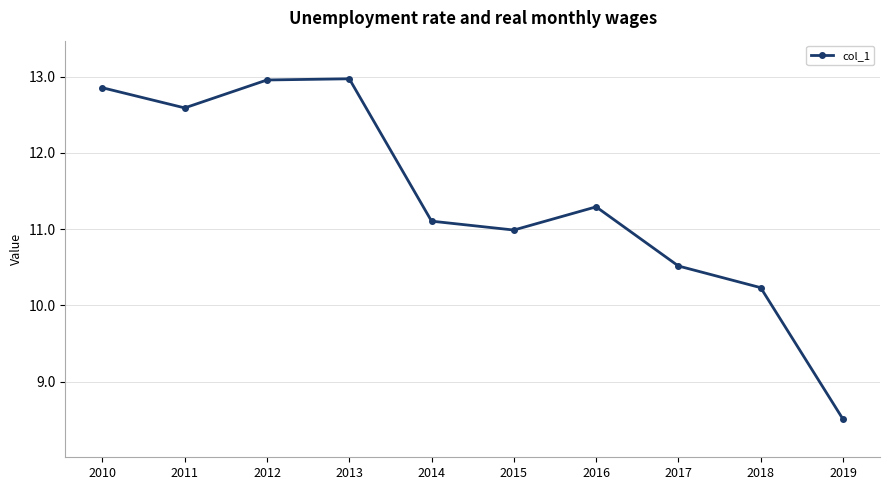

Reading left to right, what are all the values shown in this chart?

12.9	12.6	13.0	13.0	11.1	11.0	11.3	10.5	10.2	8.5